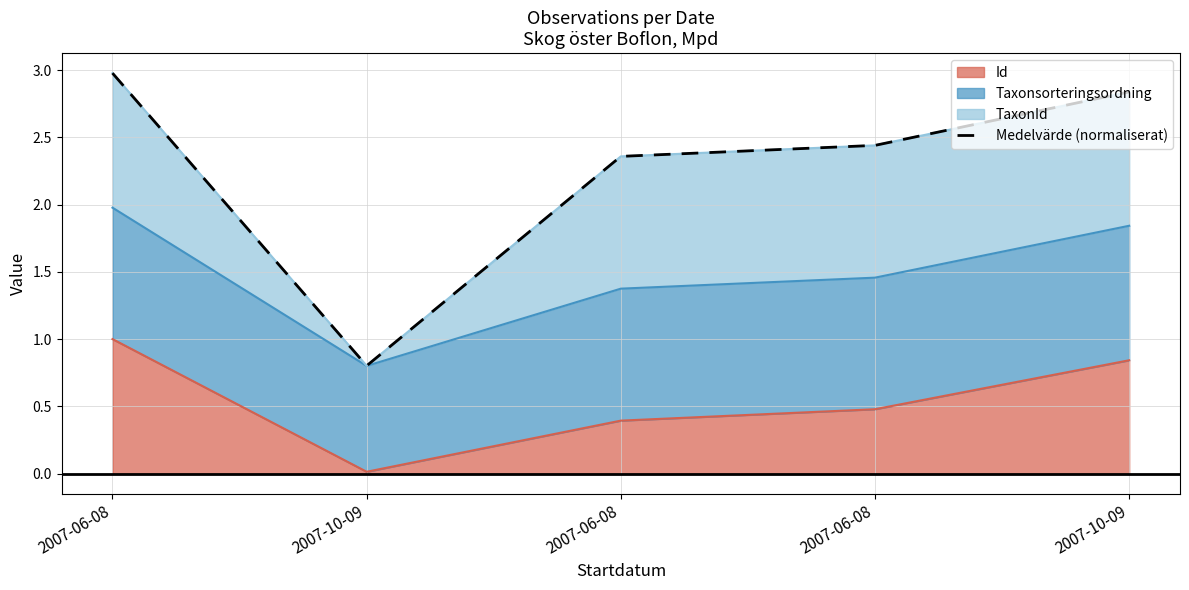

Reading left to right, transcribe all the data shown in this chart.

2007-06-08=3.0	2007-10-09=0.8	2007-06-08=2.4	2007-06-08=2.4	2007-10-09=2.8